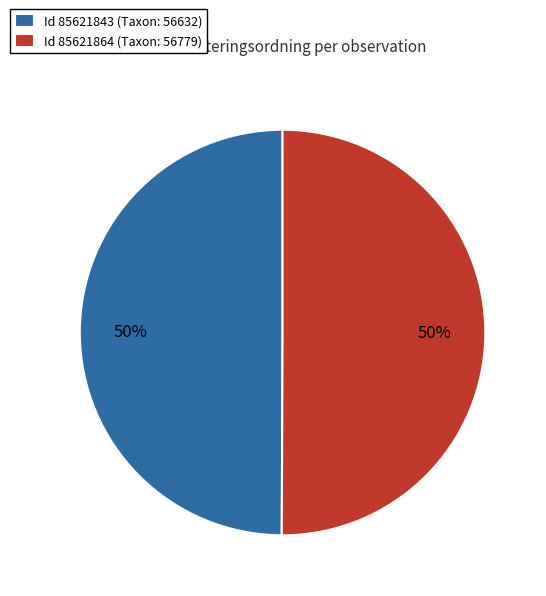

Approximately how many times larger is the value at Id 85621864 (Taxon: 56779) compared to Id 85621843 (Taxon: 56632)?

1.0